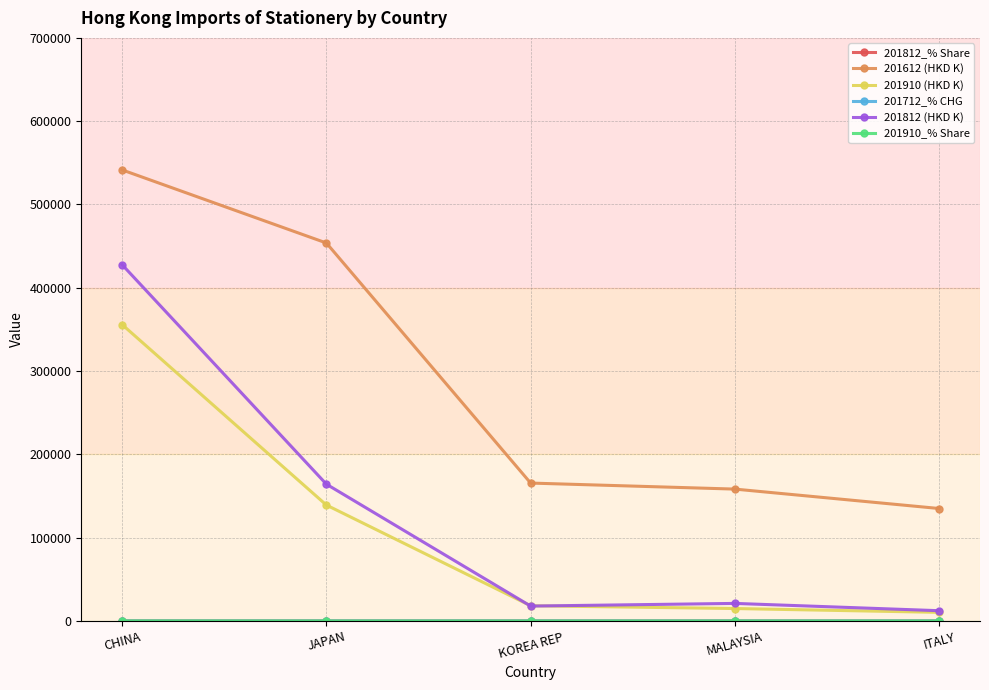

At how many categories does at least one series exceed 123316?

5